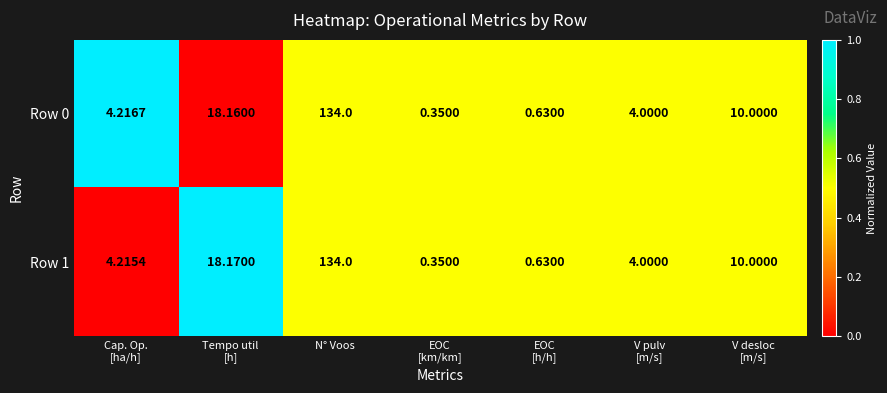

Which category has the highest value in the Row 1 series?

N° Voos